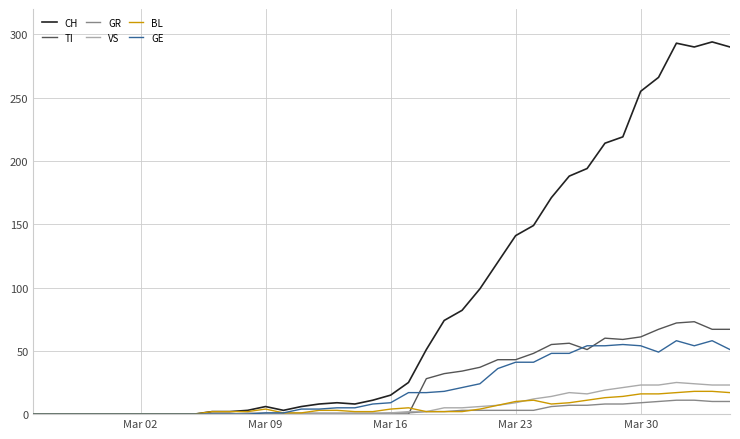

Which series has the largest total across all categories?

CH